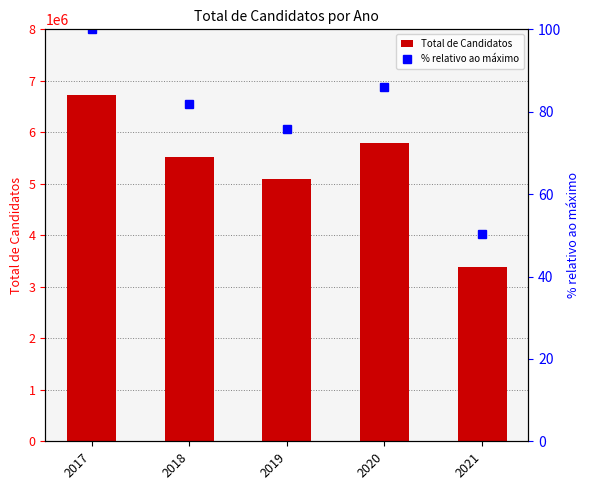

What is the difference between the maximum and minimum values in the % relativo ao máximo series?

49.6